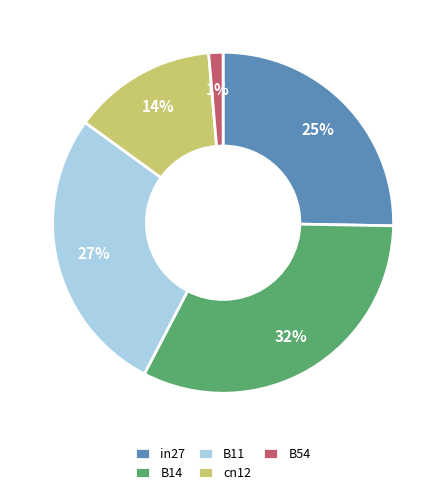

To the nearest percent, what is the average slice percentage?

20%